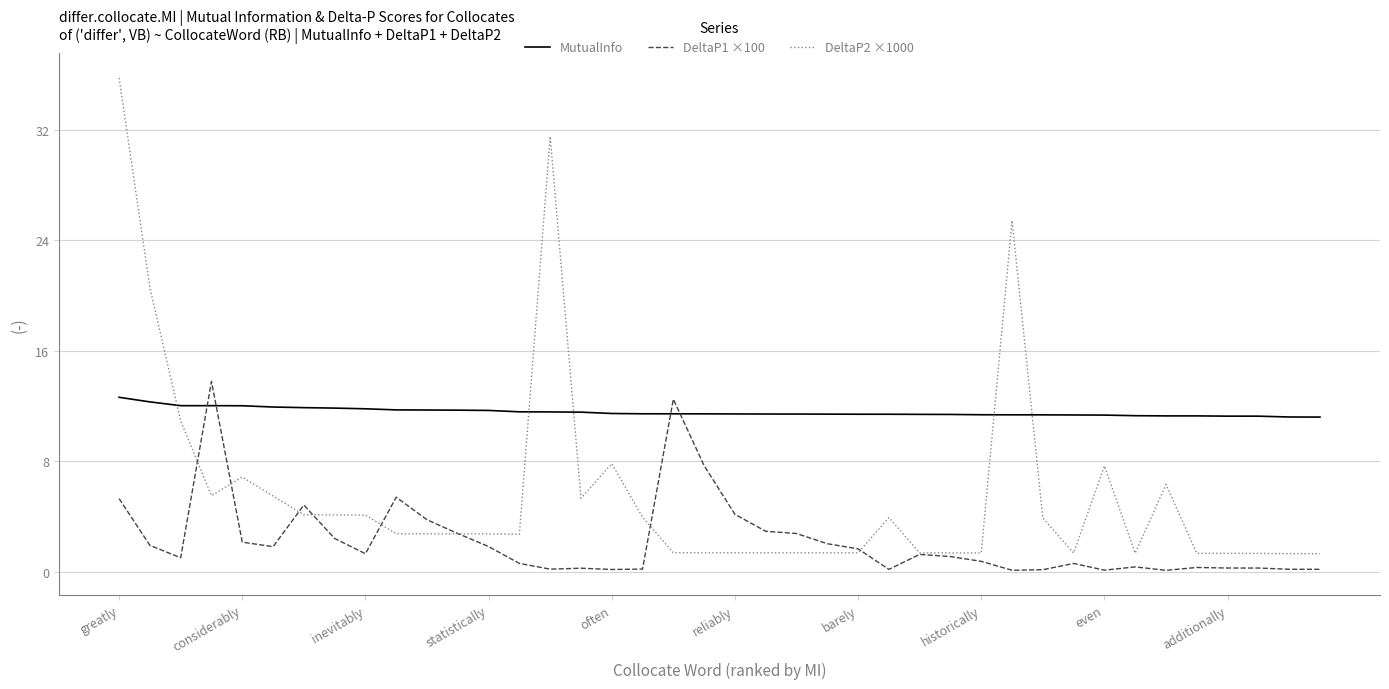

Does the chart display data point markers on the line(s)?

No